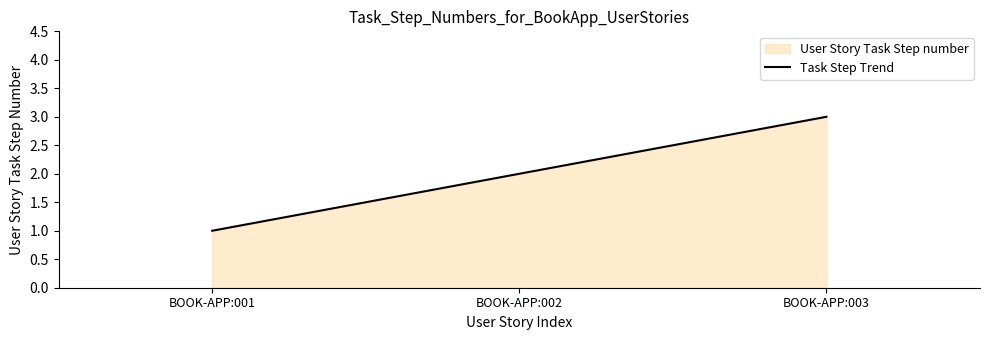

Does the chart have visible grid lines?

No